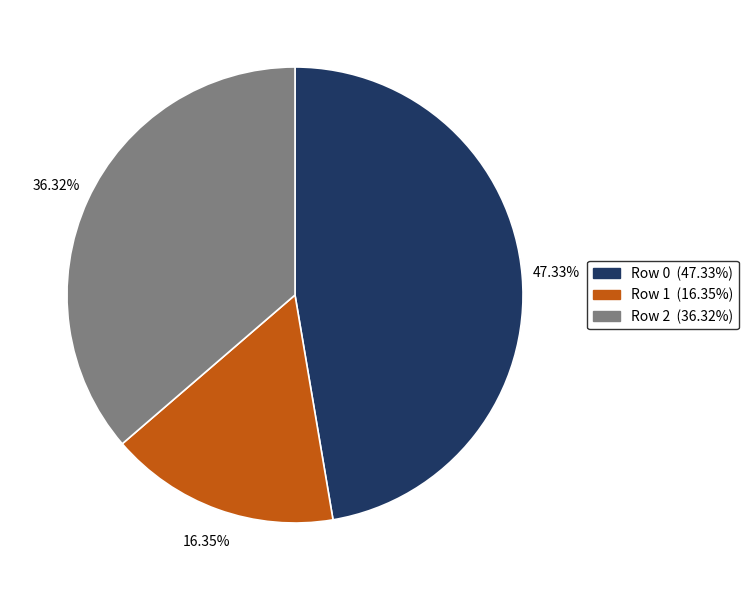

True or false: Row 2 accounts for 50% of the total.

False